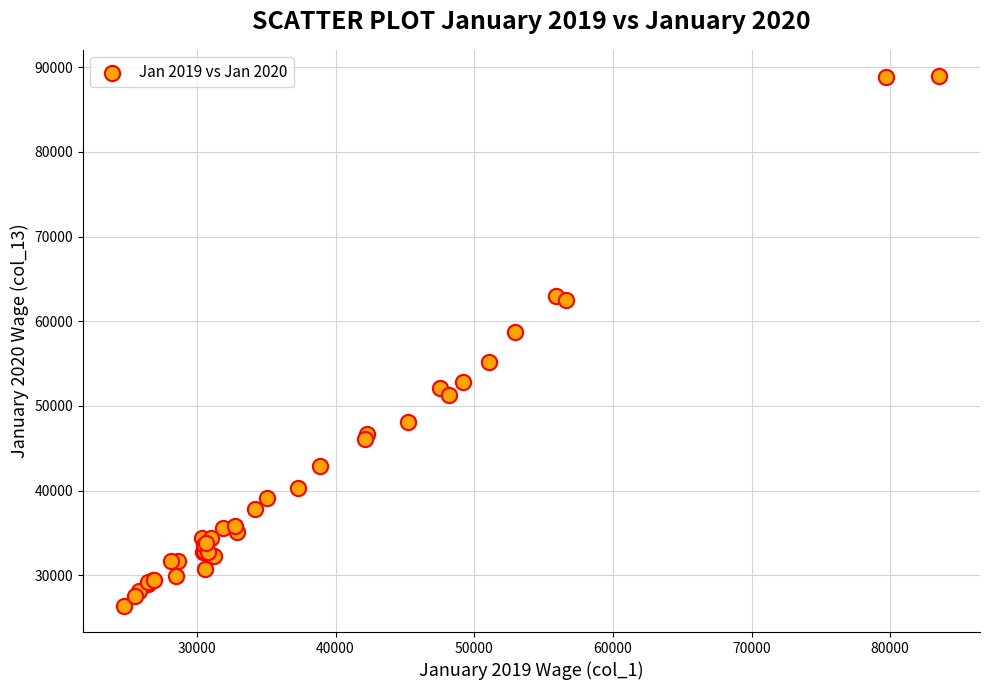

What Y value in the scatter plot is closest to 57679?

58790.3